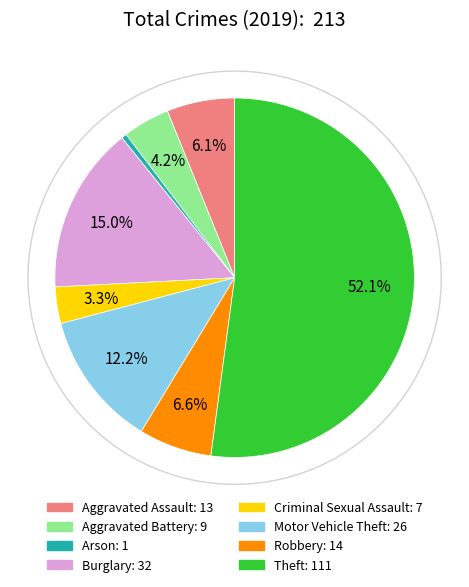

To the nearest percent, what percentage of the pie is Burglary?

15%